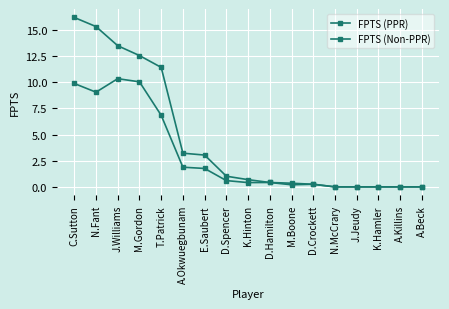

Between D.Hamilton and D.Spencer, which is larger?

D.Spencer